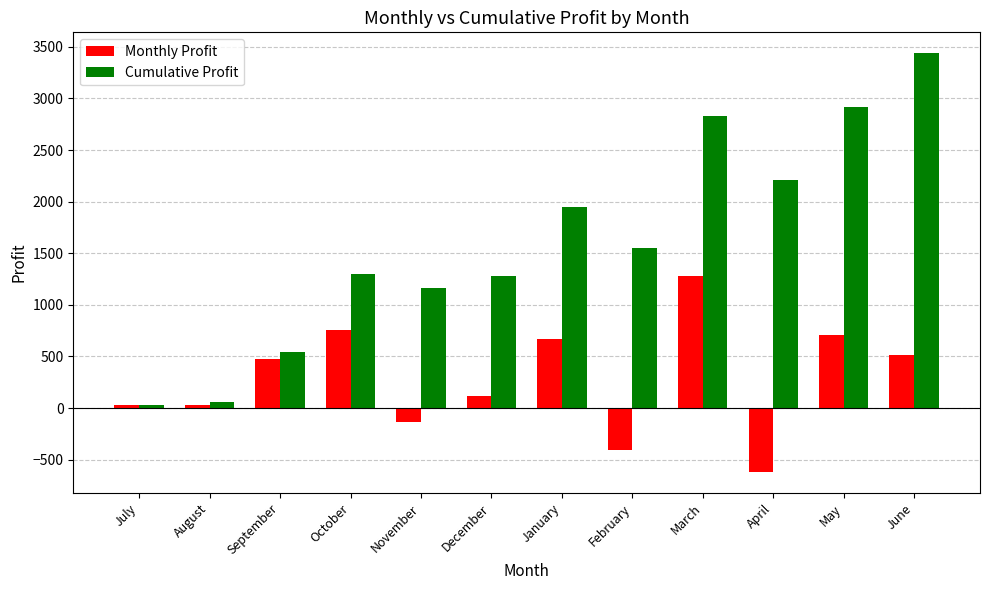

Is it true that Cumulative Profit equals 539 at September?

True